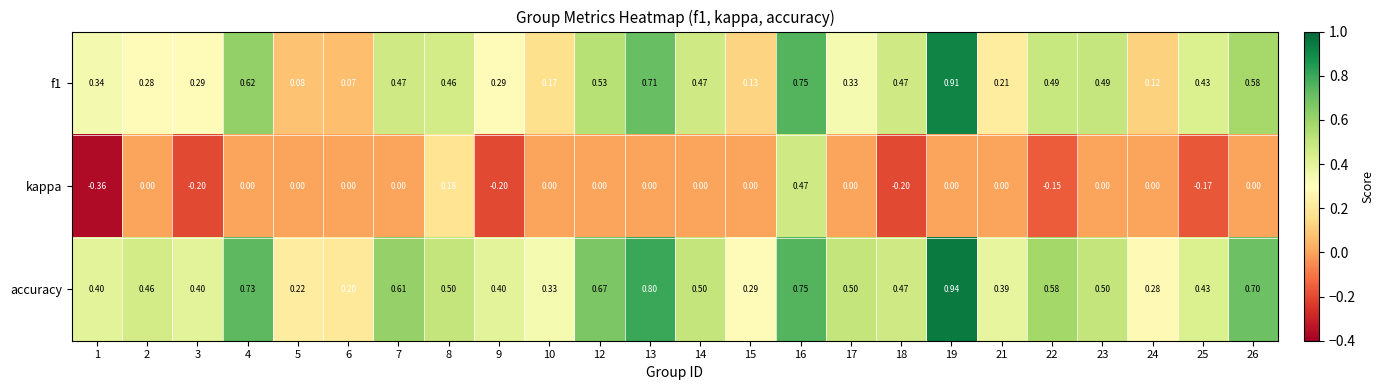

Which series has the largest range (max minus min)?

f1